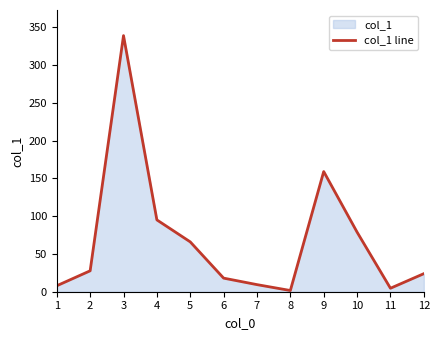

List the labels in order of value, smallest first.

8, 11, 1, 7, 6, 12, 2, 5, 10, 4, 9, 3